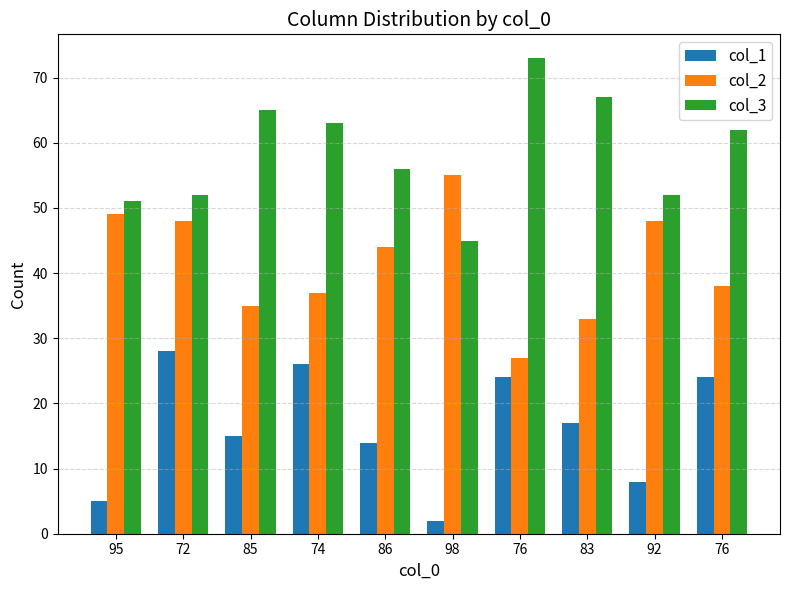

Reading left to right, extract all data points from this chart.

col_1: 95=5	72=28	85=15	74=26	86=14	98=2	76=24	83=17	92=8	76=24
col_2: 95=49	72=48	85=35	74=37	86=44	98=55	76=27	83=33	92=48	76=38
col_3: 95=51	72=52	85=65	74=63	86=56	98=45	76=73	83=67	92=52	76=62